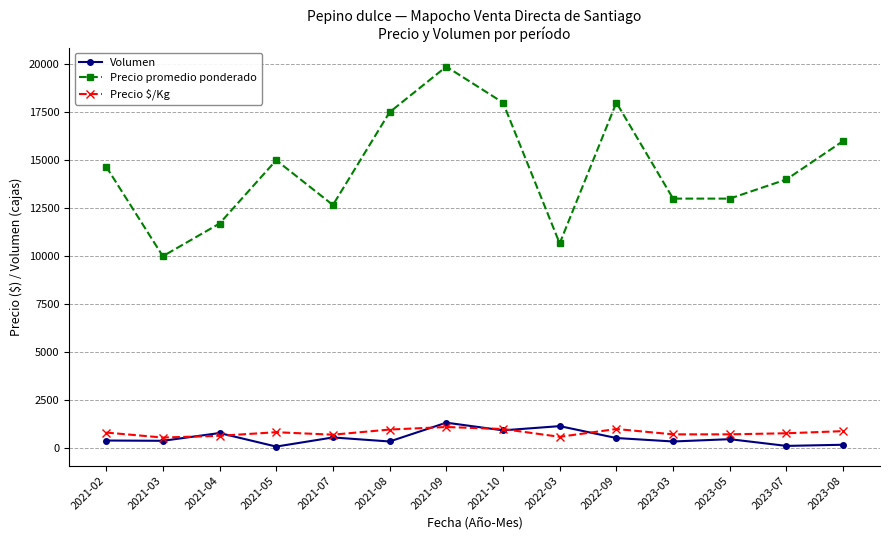

What is the difference between the highest and lowest values at 2023-07?

13880